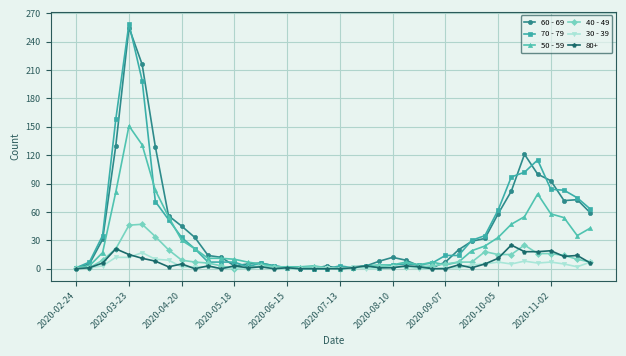

True or false: 60 - 69 has more than 2 points higher than both neighbors.

True